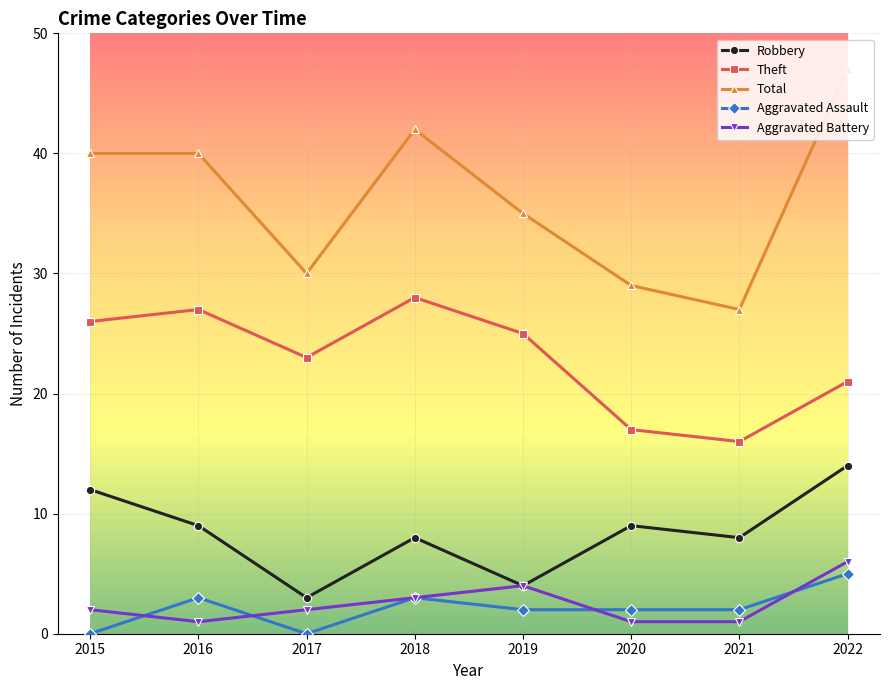

What is the approximate value of Theft at 2018, to the nearest 10?

30